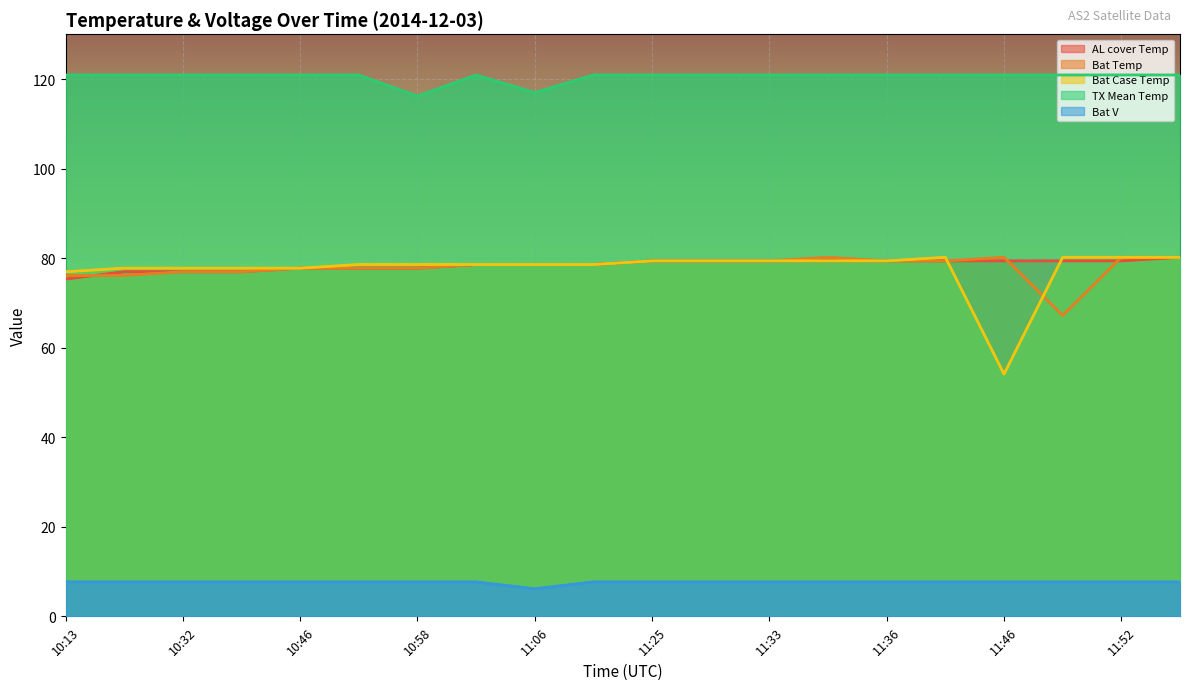

Which label corresponds to the largest value in the chart?

10:13